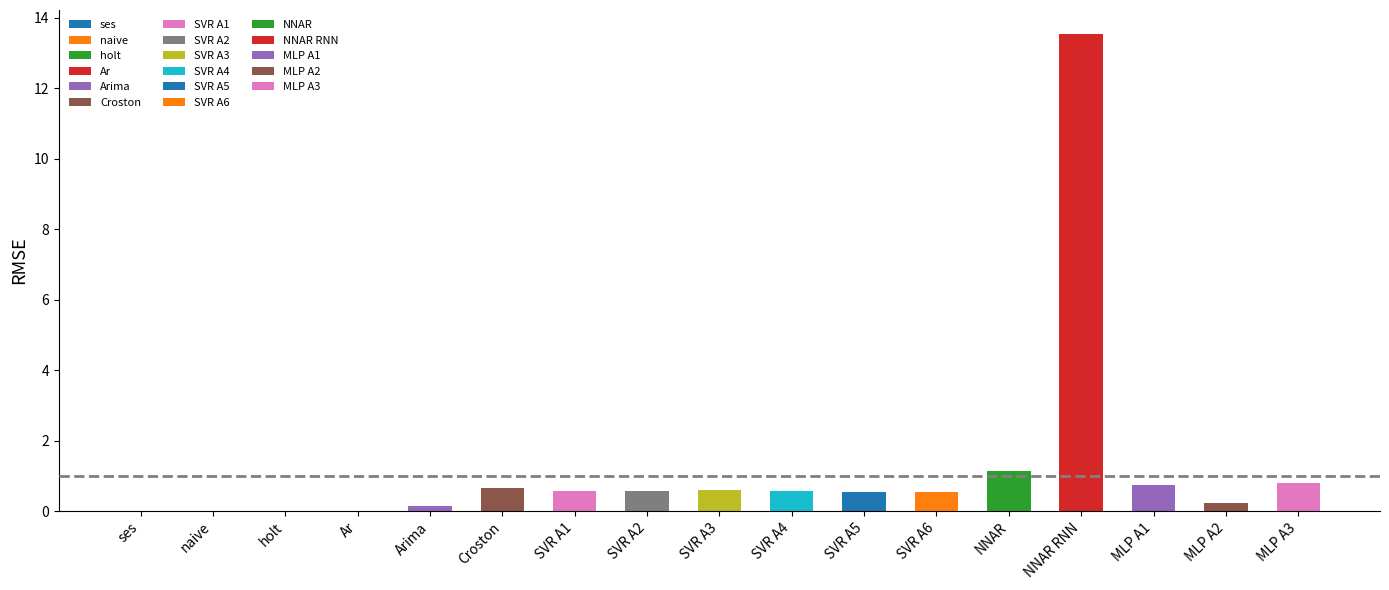

The chart shows a value of 0.2 at SVR A3. True or false?

False